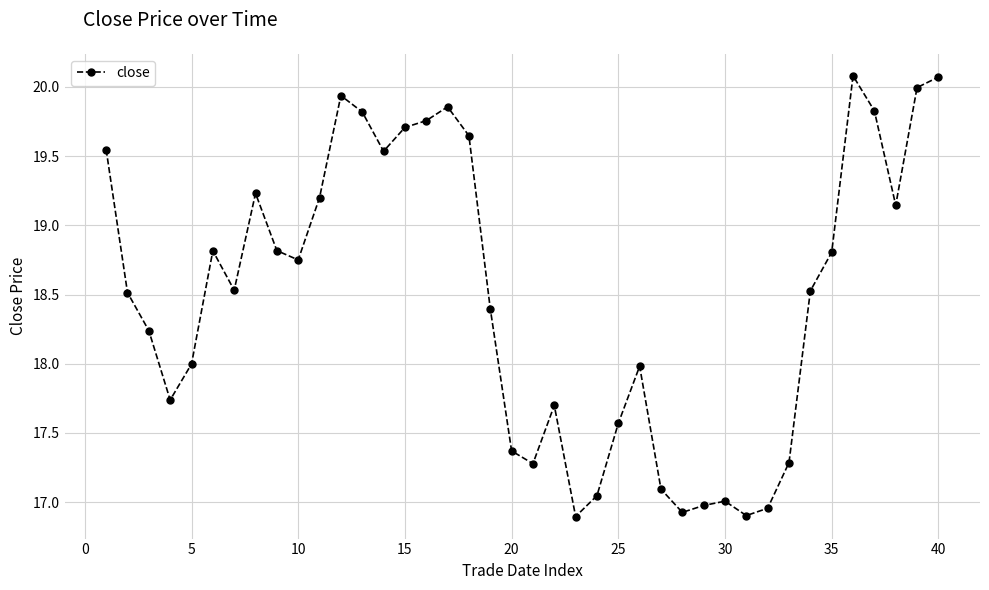

What is the average value?

18.5